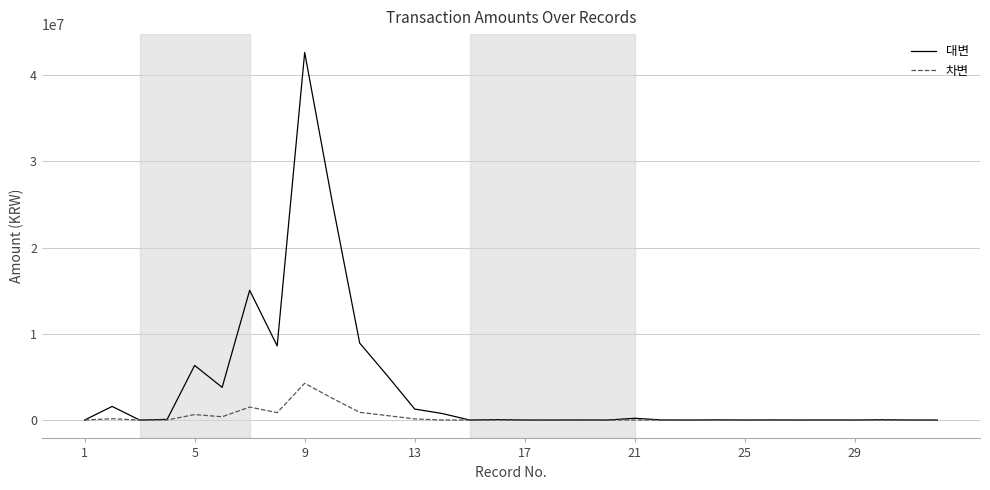

Which series has the widest spread of values?

대변